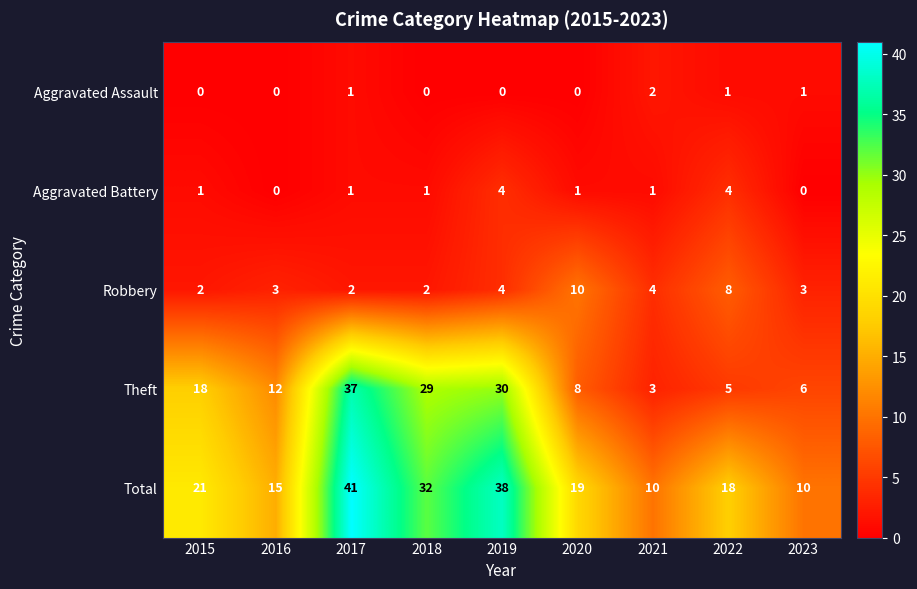

At which category is the sum across all series the highest?

2017